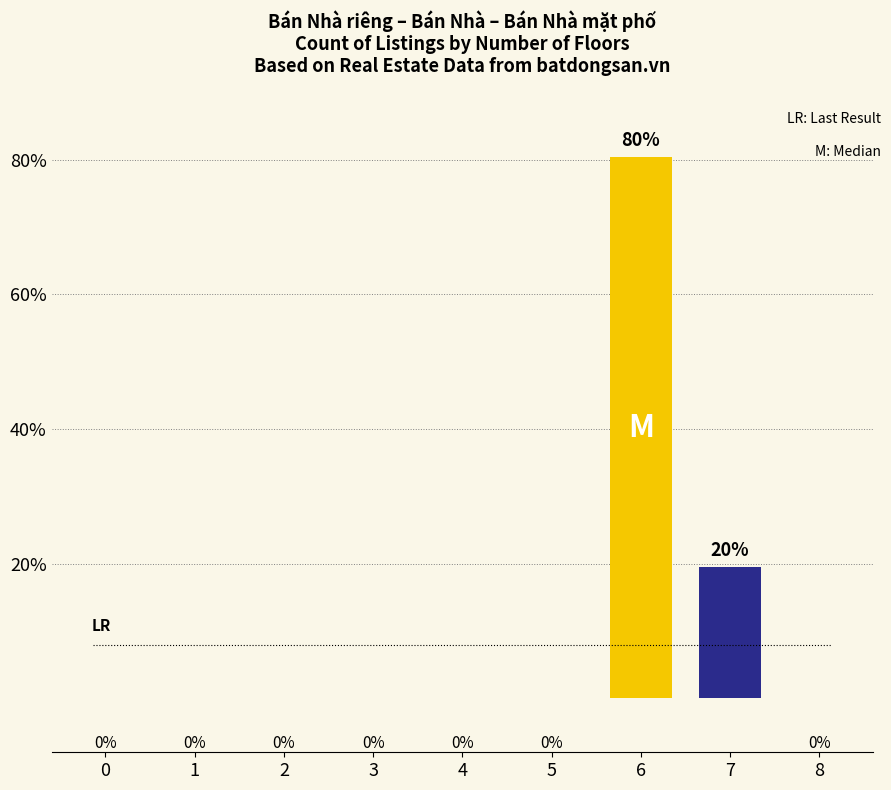

Where is the data nearest to the value 40?

7